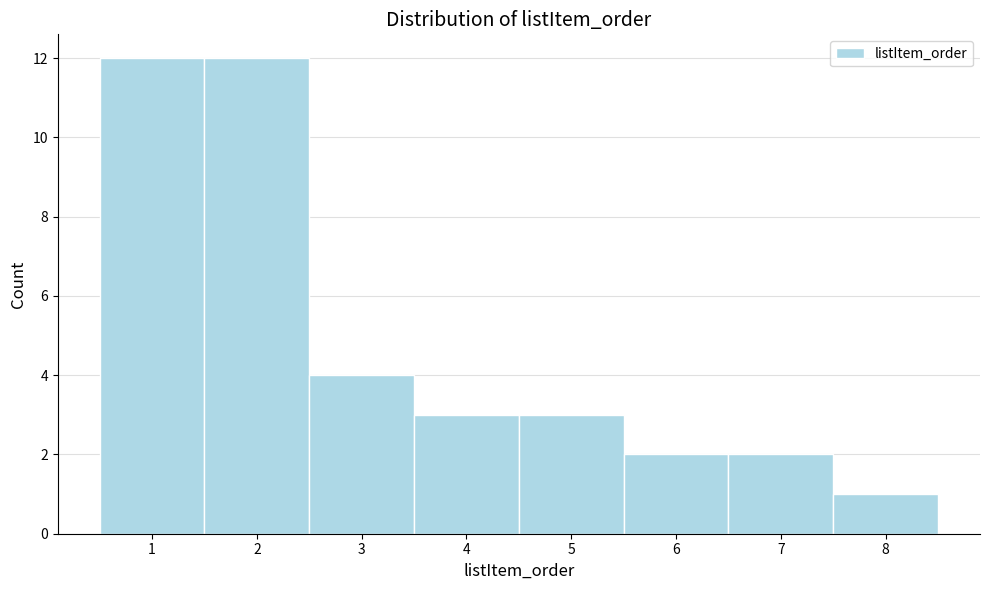

Reading left to right, list every bar in this chart as the range it spans on the x-axis followed by its height. The values are not printed on the chart, so give them approximately, as read against the axis.

0.5 to 1.5: 12
1.5 to 2.5: 12
2.5 to 3.5: 4
3.5 to 4.5: 3
4.5 to 5.5: 3
5.5 to 6.5: 2
6.5 to 7.5: 2
7.5 to 8.5: 1